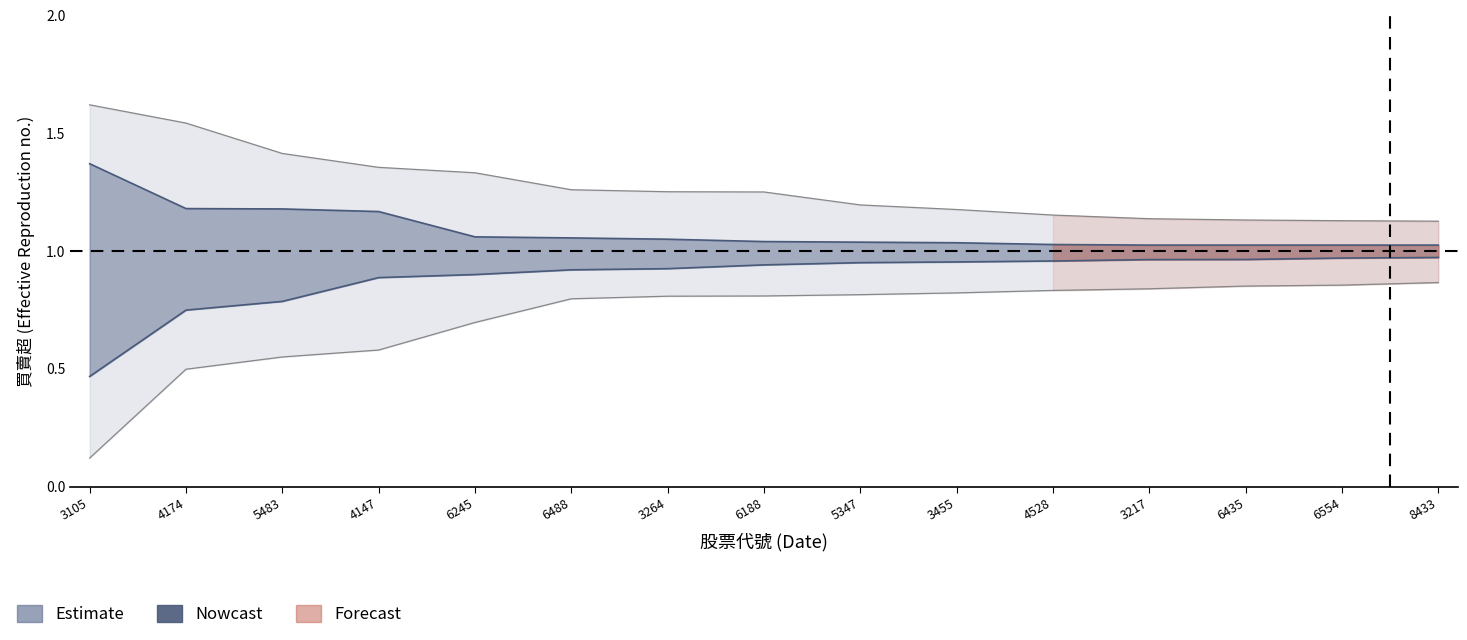

Reading right to left, transcribe all the data shown in this chart.

1.0	1.0	1.0	1.0	1.0	1.0	1.0	1.0	1.1	1.1	1.1	1.2	1.2	1.2	1.4